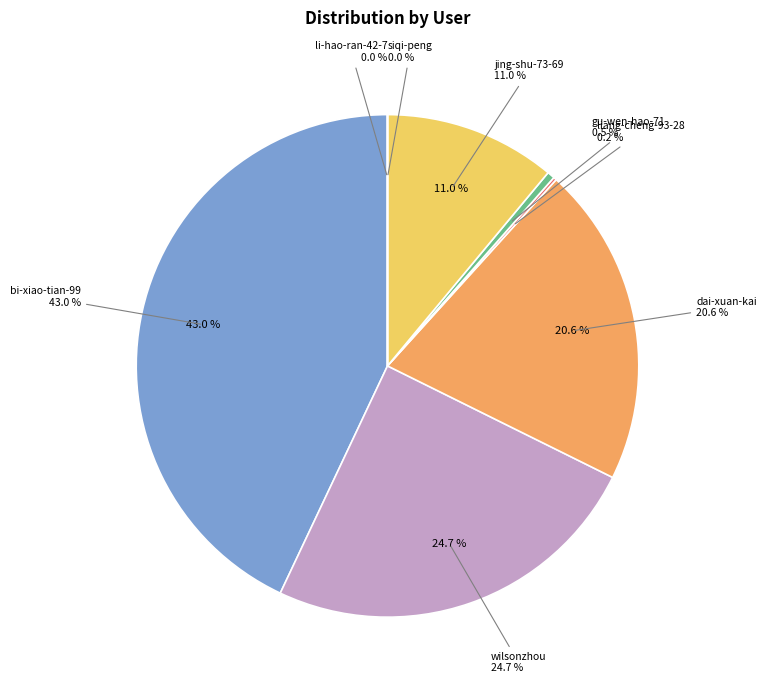

To the nearest percent, what is the average slice percentage?

12%